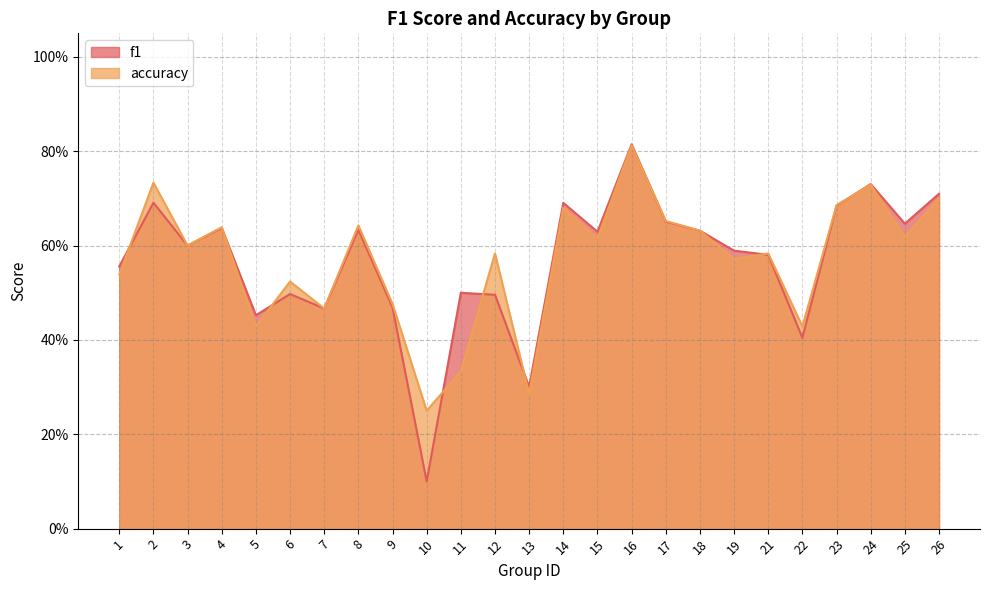

Does the chart have visible grid lines?

Yes